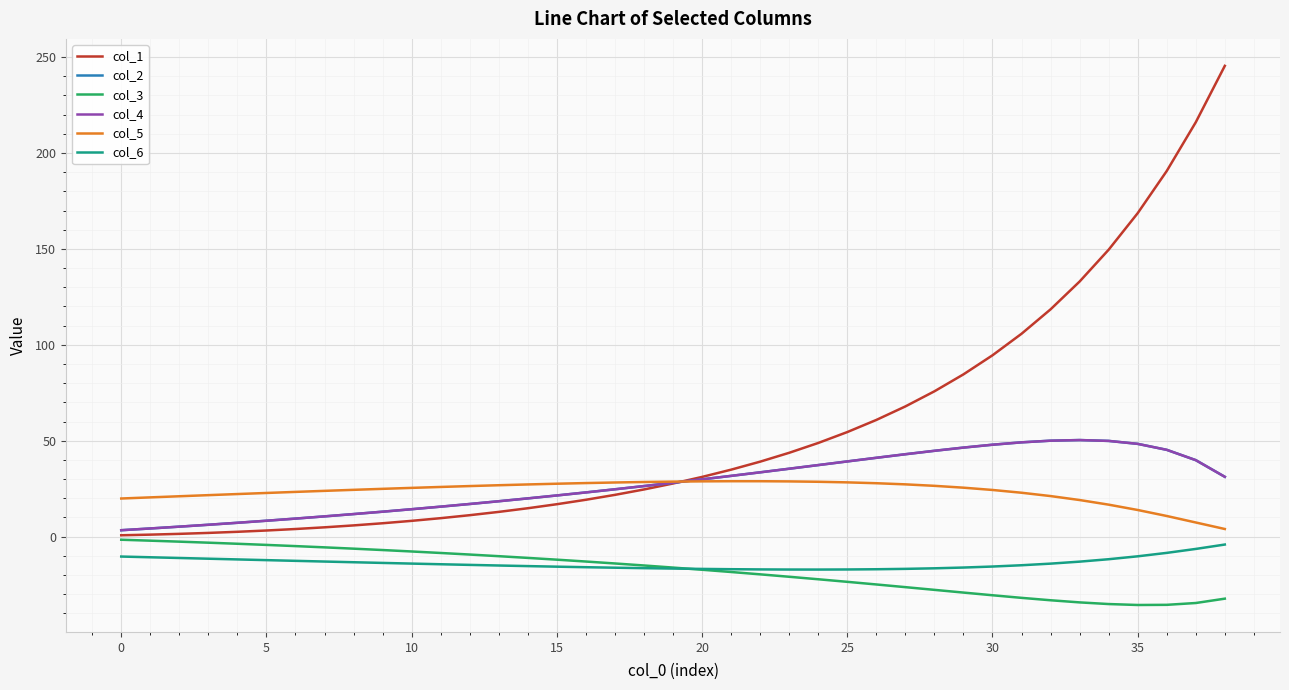

Which series has the largest total across all categories?

col_1